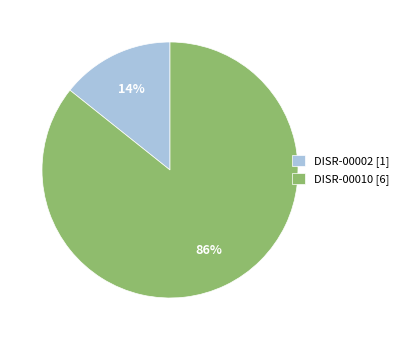

How many segments does this pie chart have?

2